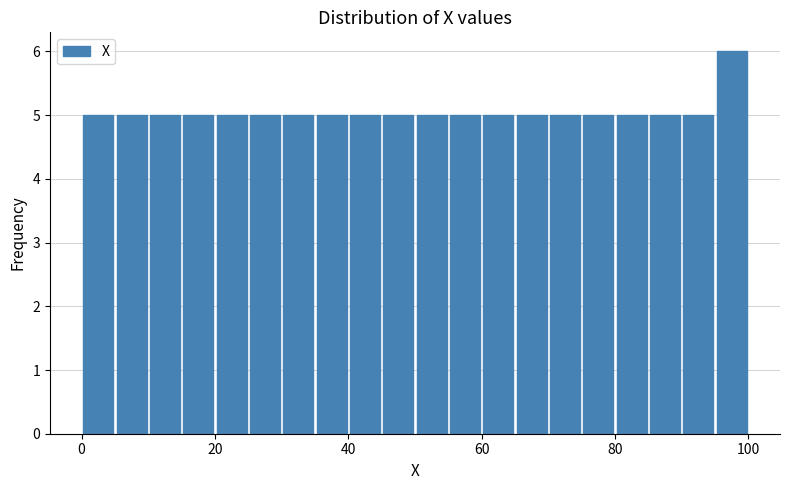

Around what value on the x-axis is the tallest bar? Give the approximate position of its centre, as read against the axis.

98